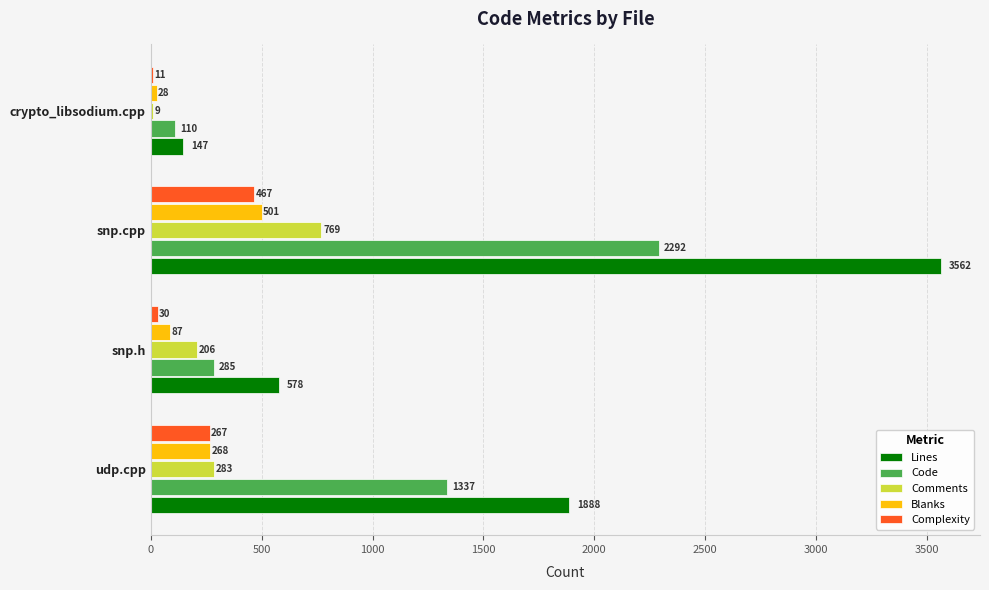

What is the greatest value displayed?

3562